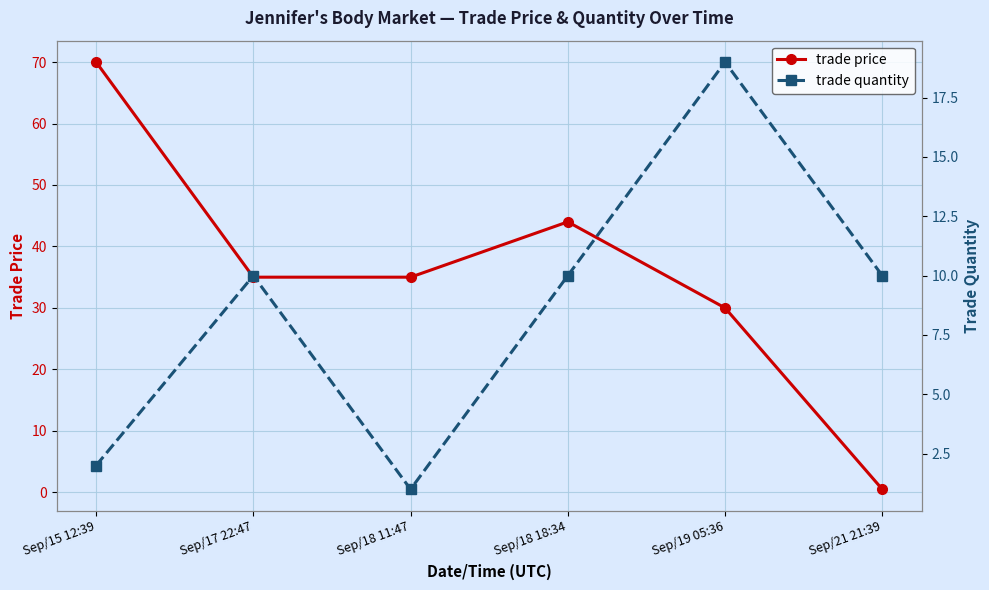

Reading left to right, transcribe all the data shown in this chart.

trade price: Sep/15 12:39=70.0	Sep/17 22:47=35.0	Sep/18 11:47=35.0	Sep/18 18:34=44.0	Sep/19 05:36=30.0	Sep/21 21:39=0.5
trade quantity: Sep/15 12:39=2.0	Sep/17 22:47=10.0	Sep/18 11:47=1.0	Sep/18 18:34=10.0	Sep/19 05:36=19.0	Sep/21 21:39=10.0